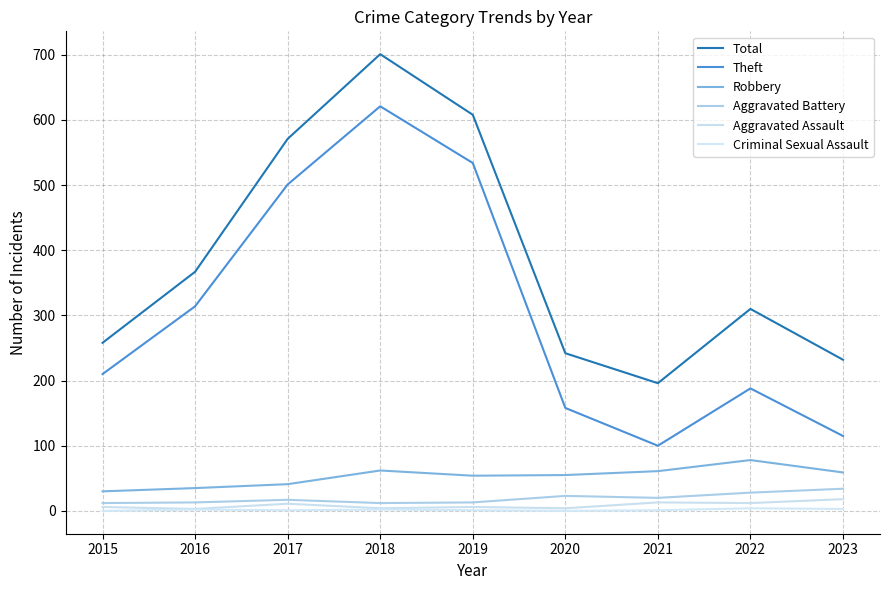

How many Criminal Sexual Assault values are between 1 and 2?

5